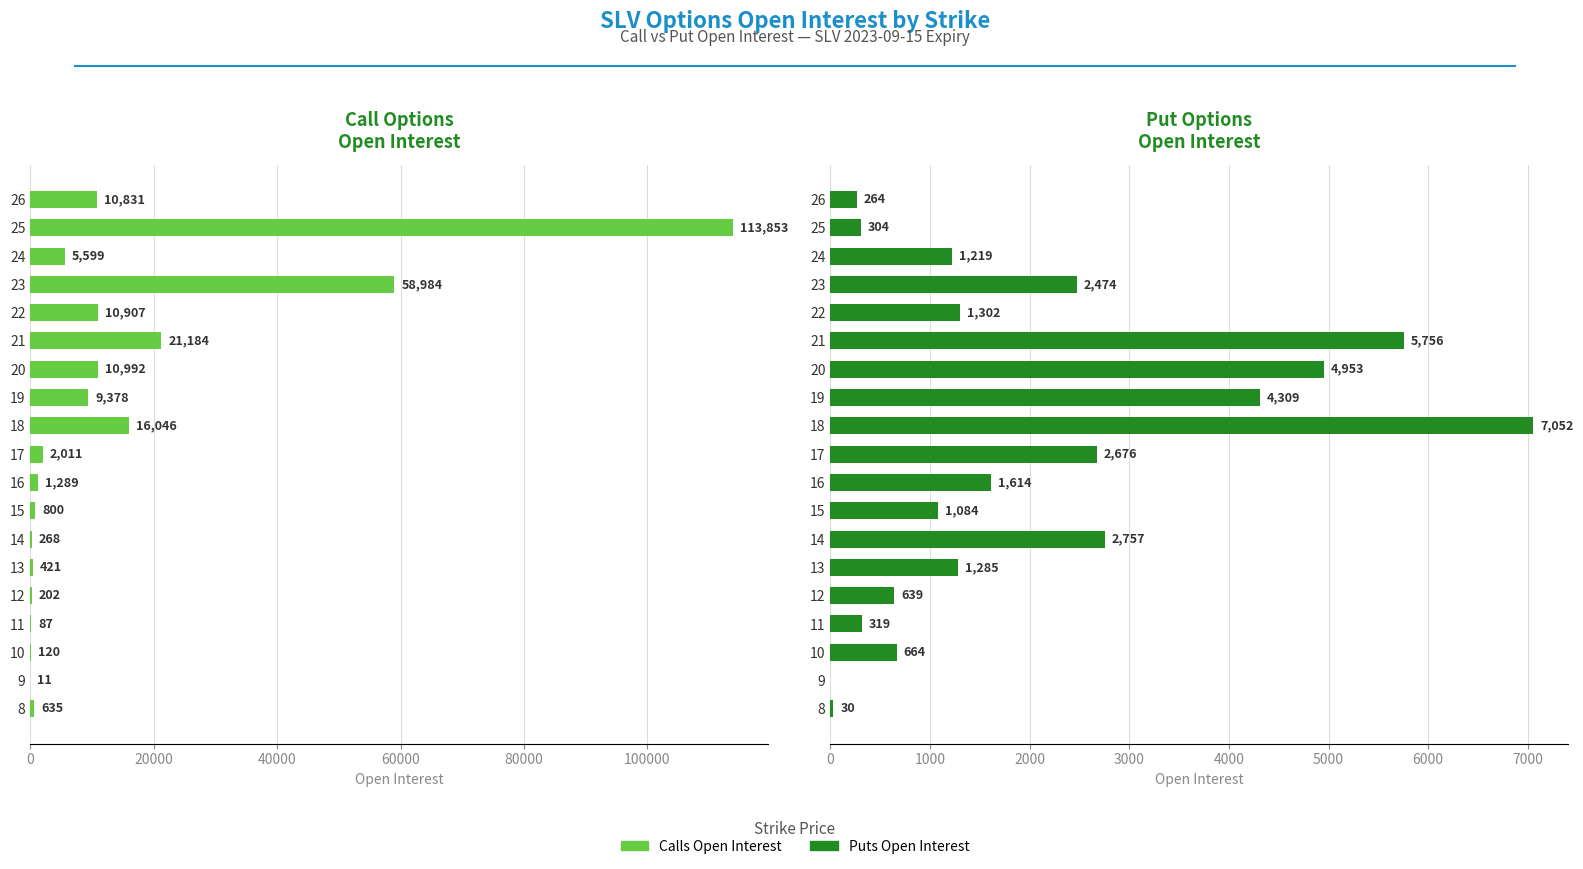

How many data points in Calls Open Interest are above 2011?

9